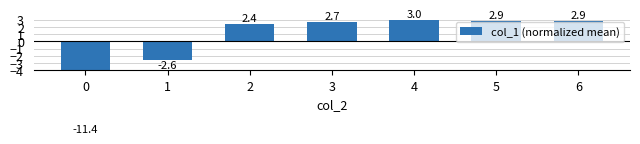

The value at 5 is 2.9. True or false?

True